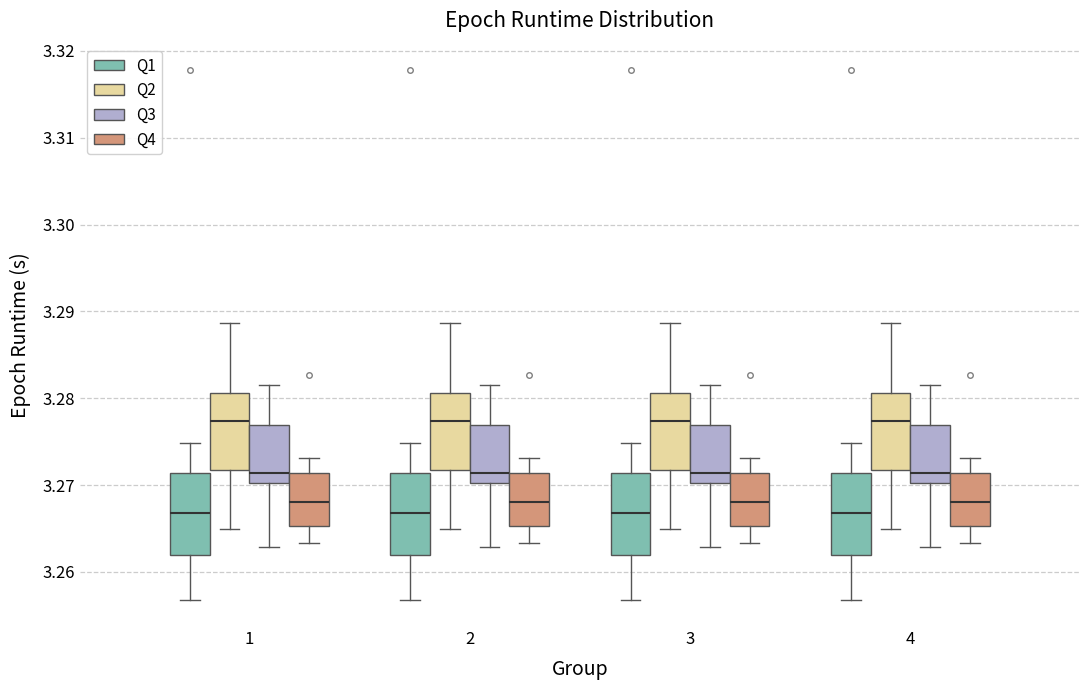

Reading left to right, read every box against the y-axis: the position of its median line, the range the box covers, and the ends of its whiskers. The values are not printed on the chart, so give them approximately, as read against the axis.

1 (Q1): median 3.267, box 3.262 to 3.271, whiskers 3.257 to 3.275
1 (Q2): median 3.277, box 3.272 to 3.281, whiskers 3.265 to 3.289
1 (Q3): median 3.271, box 3.270 to 3.277, whiskers 3.263 to 3.282
1 (Q4): median 3.268, box 3.265 to 3.271, whiskers 3.263 to 3.273
2 (Q1): median 3.267, box 3.262 to 3.271, whiskers 3.257 to 3.275
2 (Q2): median 3.277, box 3.272 to 3.281, whiskers 3.265 to 3.289
2 (Q3): median 3.271, box 3.270 to 3.277, whiskers 3.263 to 3.282
2 (Q4): median 3.268, box 3.265 to 3.271, whiskers 3.263 to 3.273
3 (Q1): median 3.267, box 3.262 to 3.271, whiskers 3.257 to 3.275
3 (Q2): median 3.277, box 3.272 to 3.281, whiskers 3.265 to 3.289
3 (Q3): median 3.271, box 3.270 to 3.277, whiskers 3.263 to 3.282
3 (Q4): median 3.268, box 3.265 to 3.271, whiskers 3.263 to 3.273
4 (Q1): median 3.267, box 3.262 to 3.271, whiskers 3.257 to 3.275
4 (Q2): median 3.277, box 3.272 to 3.281, whiskers 3.265 to 3.289
4 (Q3): median 3.271, box 3.270 to 3.277, whiskers 3.263 to 3.282
4 (Q4): median 3.268, box 3.265 to 3.271, whiskers 3.263 to 3.273